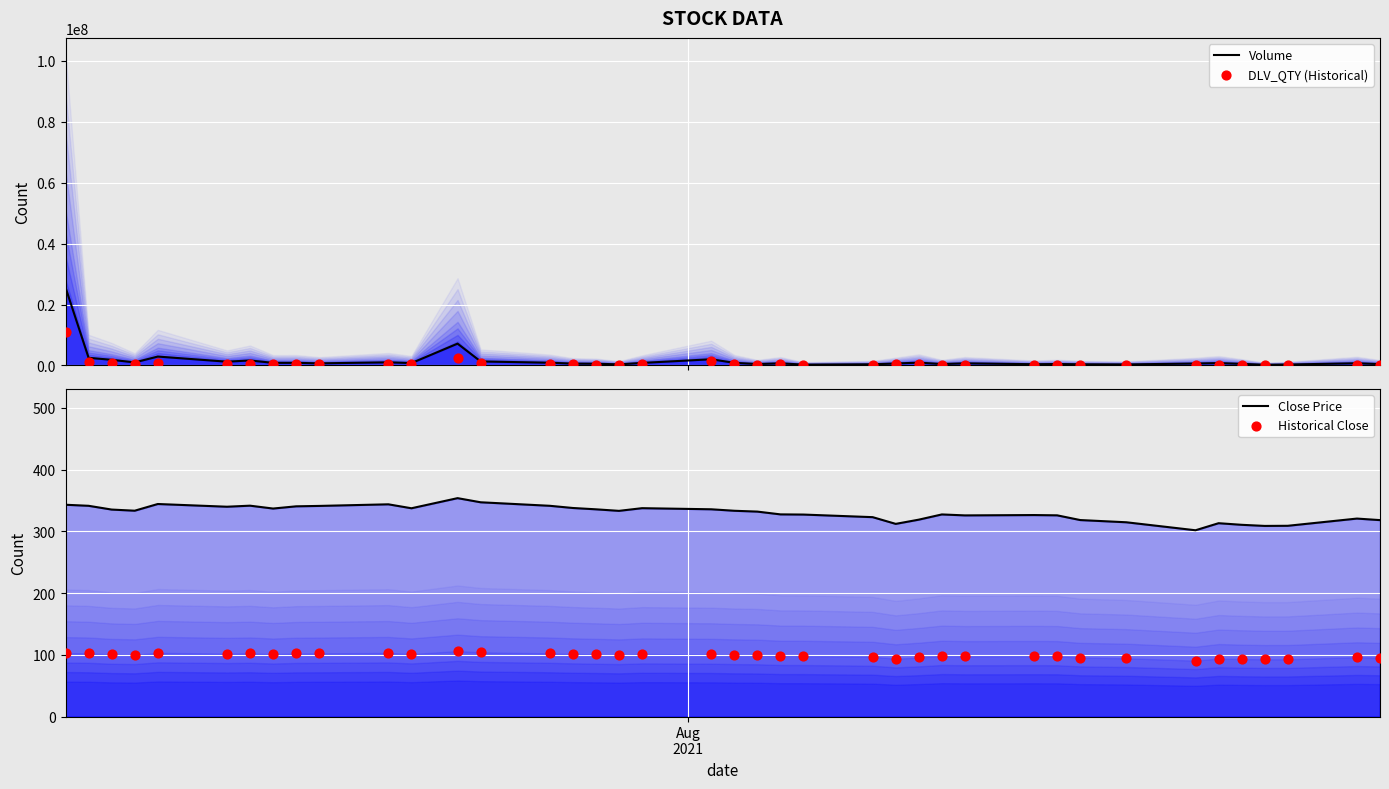

At how many categories does at least one series exceed 6530751?

2